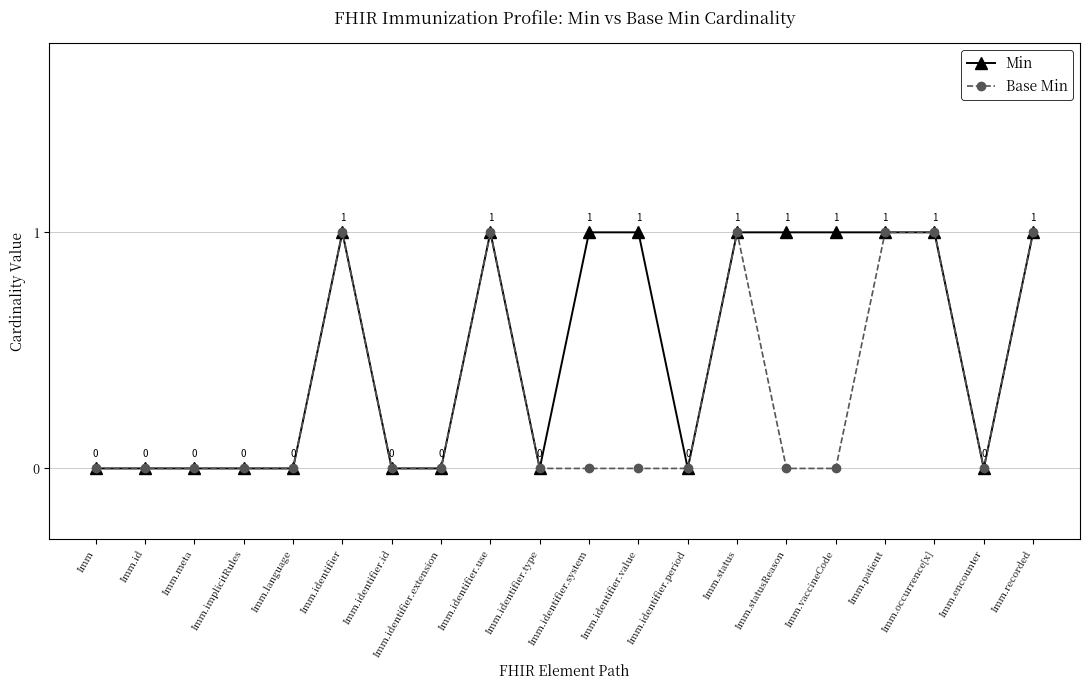

The Min series shows 0 at Imm.implicitRules. True or false?

True